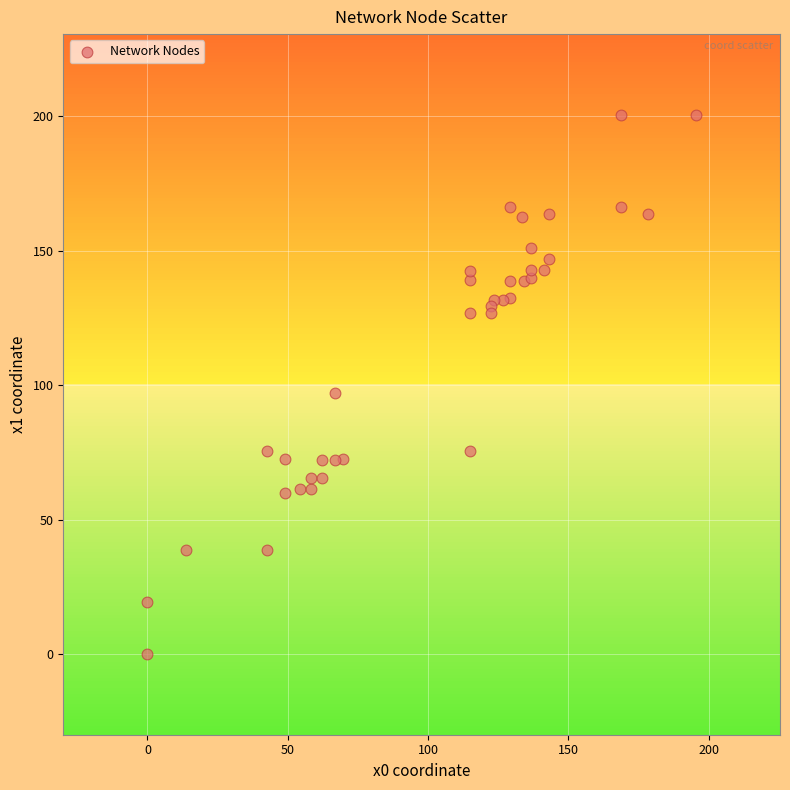

What Y value in the scatter plot is closest to 100?

97.1